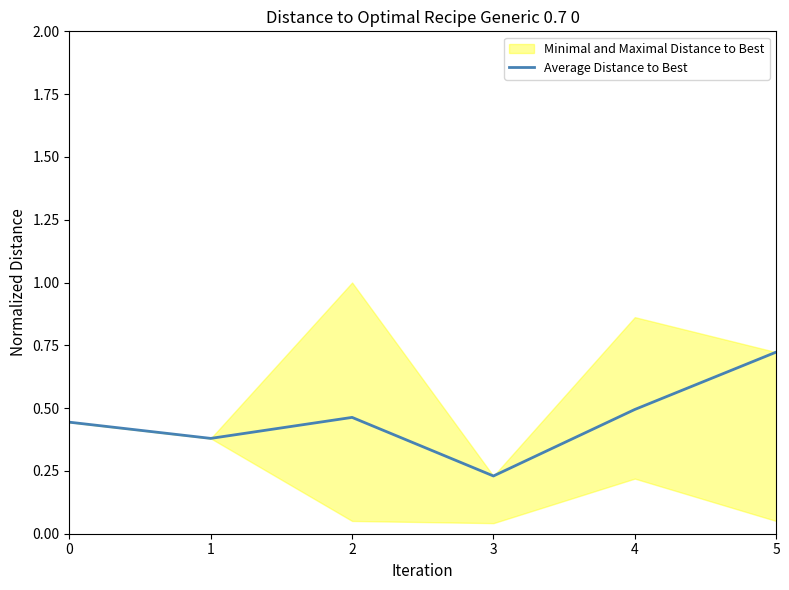

Which label corresponds to the largest value in the chart?

5